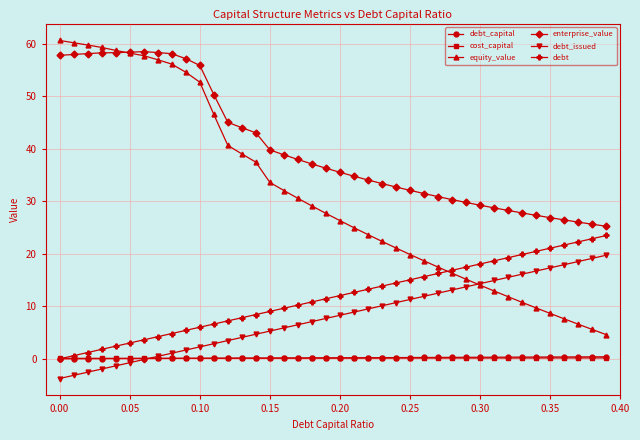

Which series has the largest total across all categories?

enterprise_value